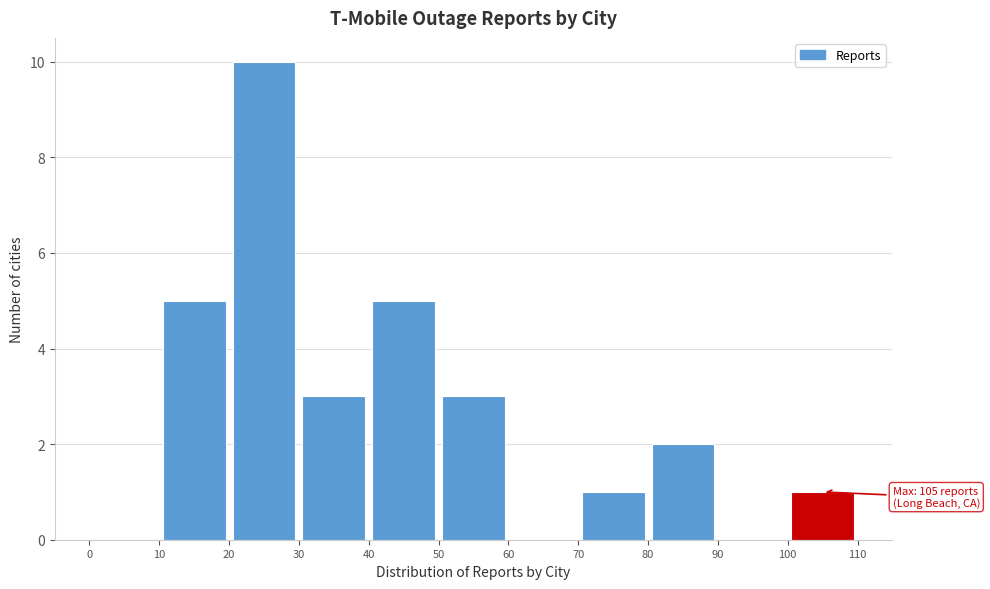

Over which range of the x-axis is the bar tallest?

20 to 30